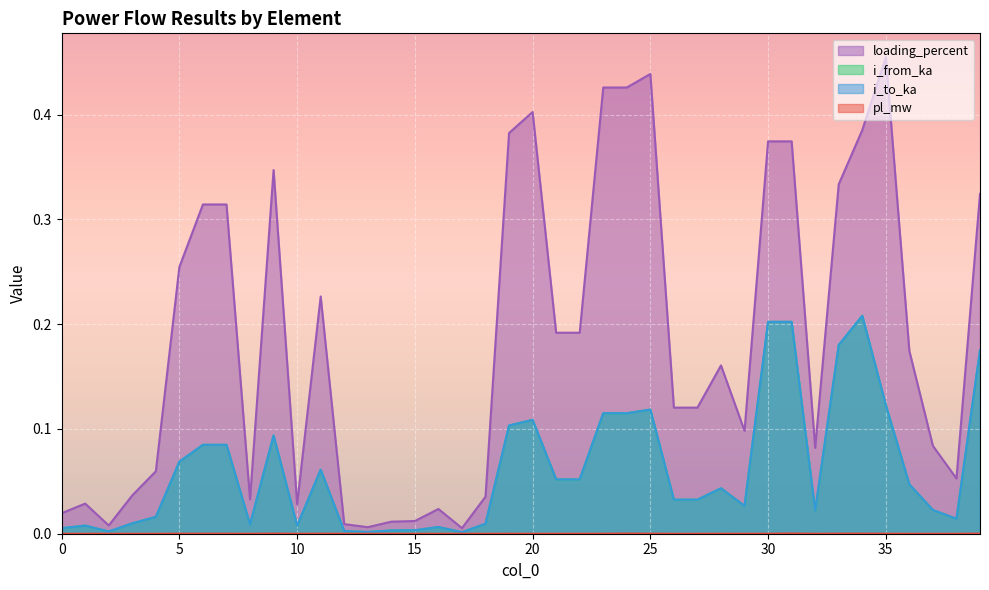

At how many categories does at least one series exceed 0?

40